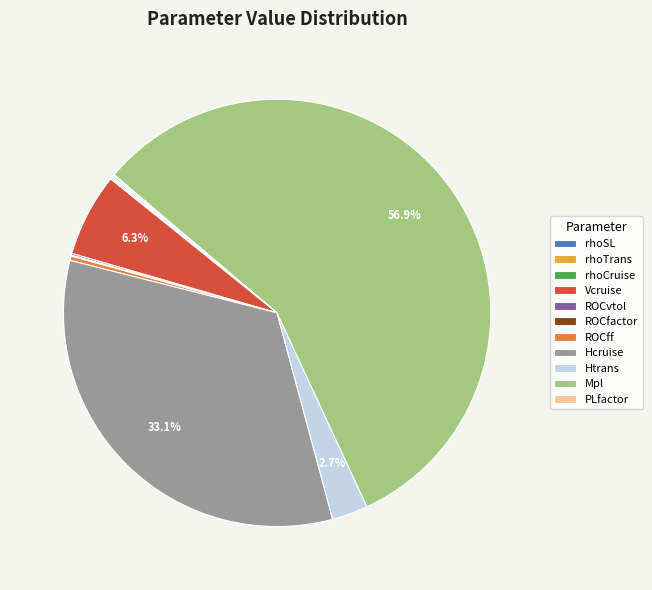

Which category has the biggest portion of the pie?

Mpl